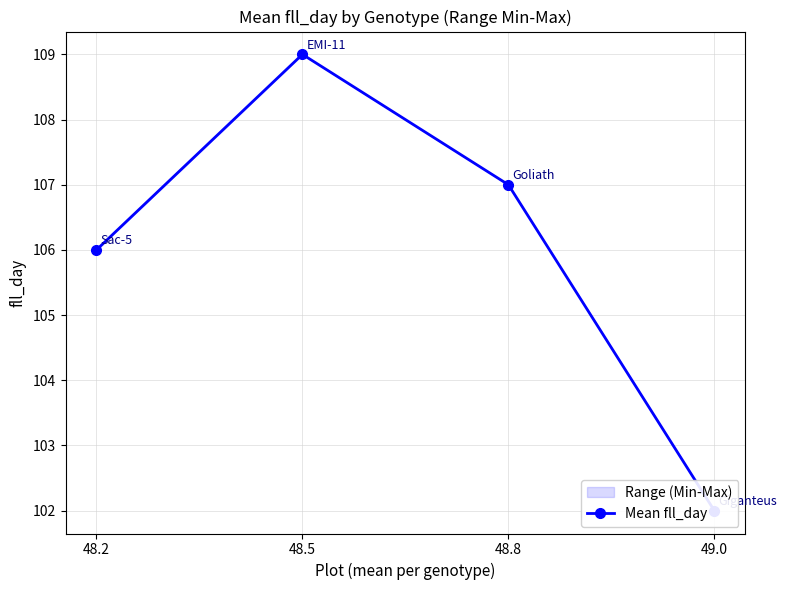

Which label corresponds to the largest value in the chart?

48.5